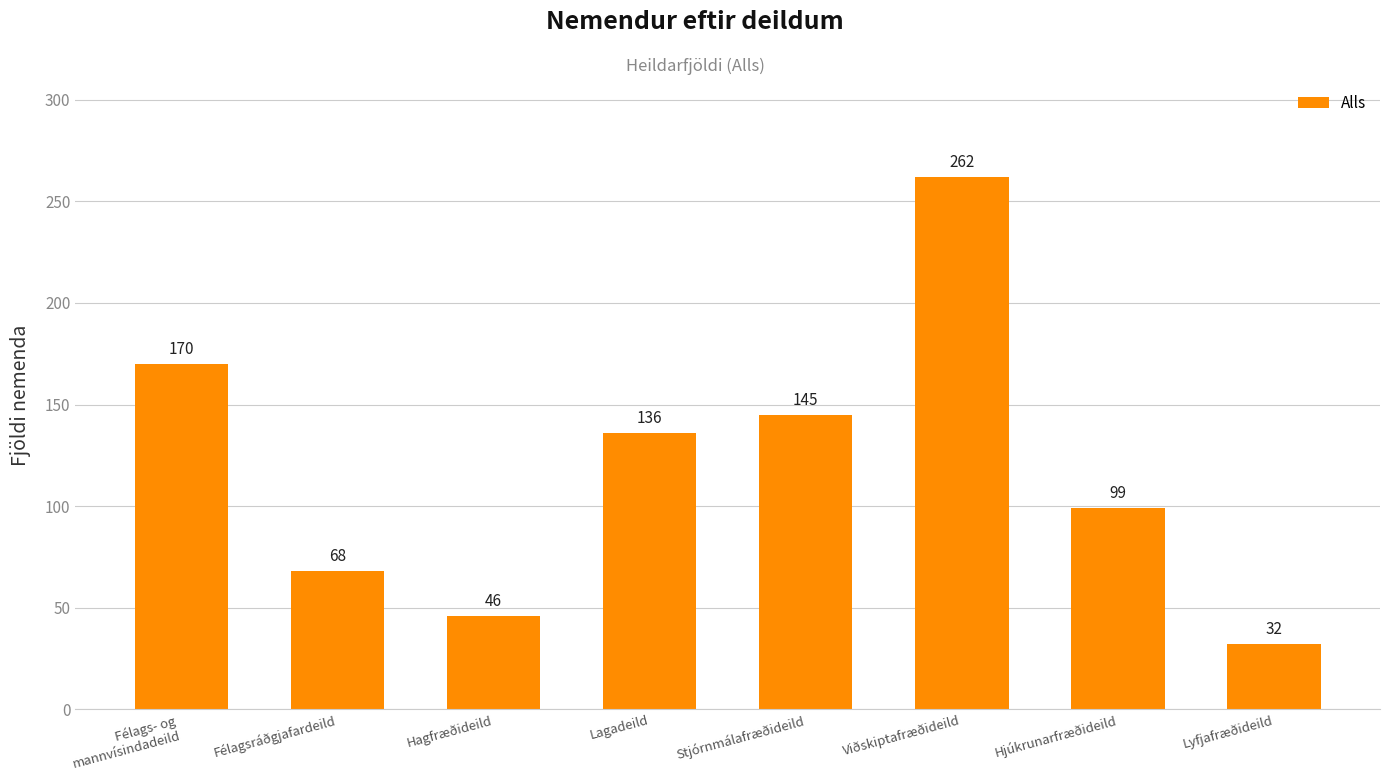

What is the ratio of the value at Viðskiptafræðideild to the value at Hjúkrunarfræðideild?

2.6